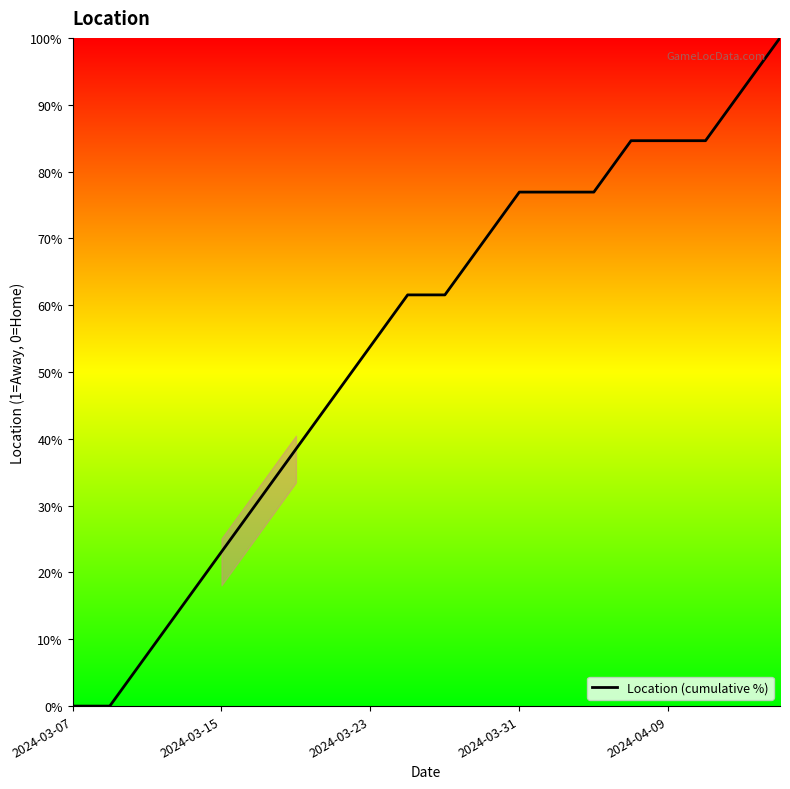

What is the difference between the maximum and minimum values?

100.0